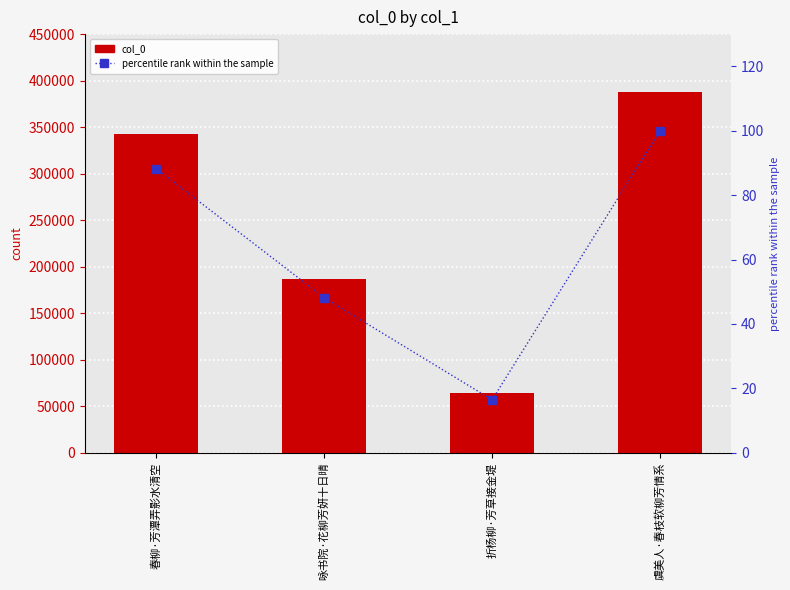

What is the label of the 2nd bar from the right?

折杨柳·芳草接金堤